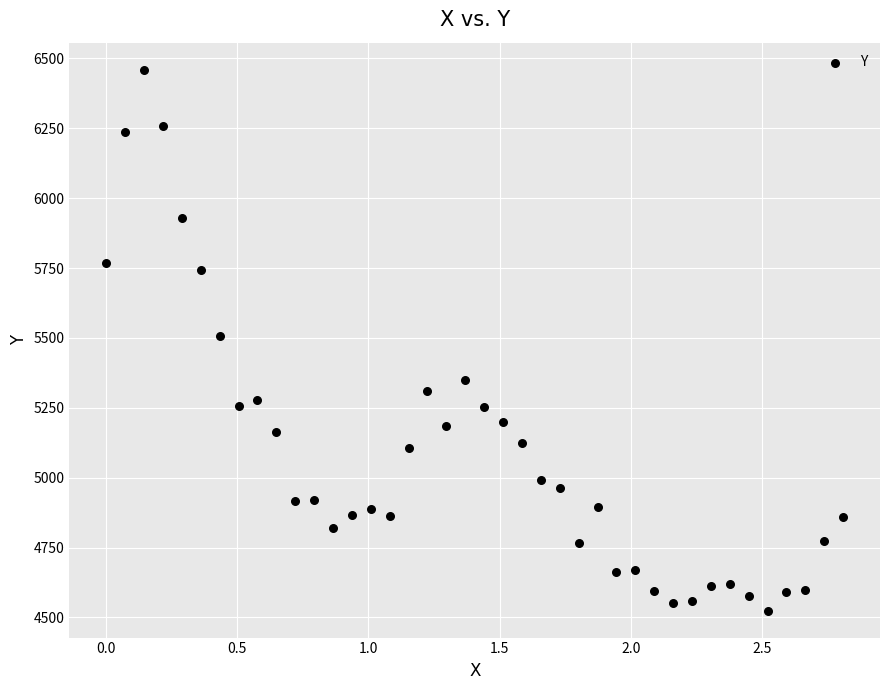

What is the range of Y values (max minus min)?

1934.9